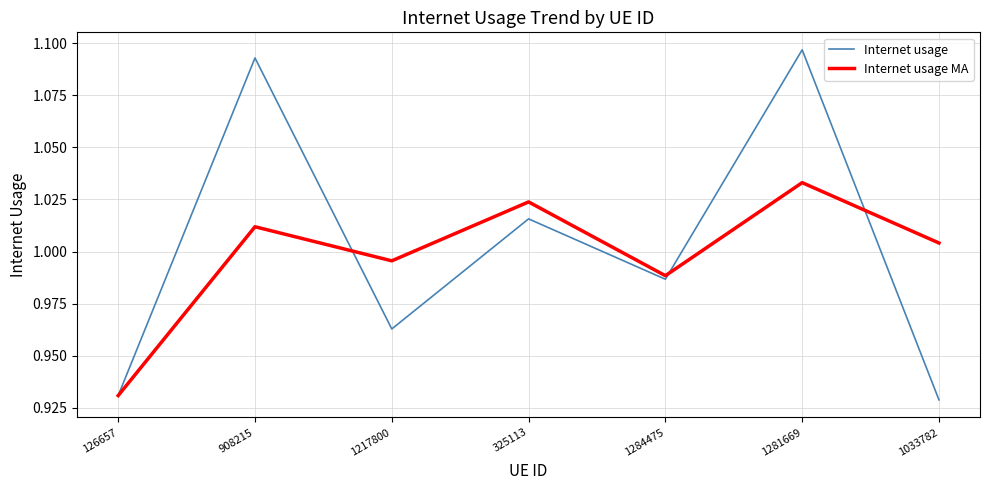

Where does the Internet usage MA series first go above 1?

908215